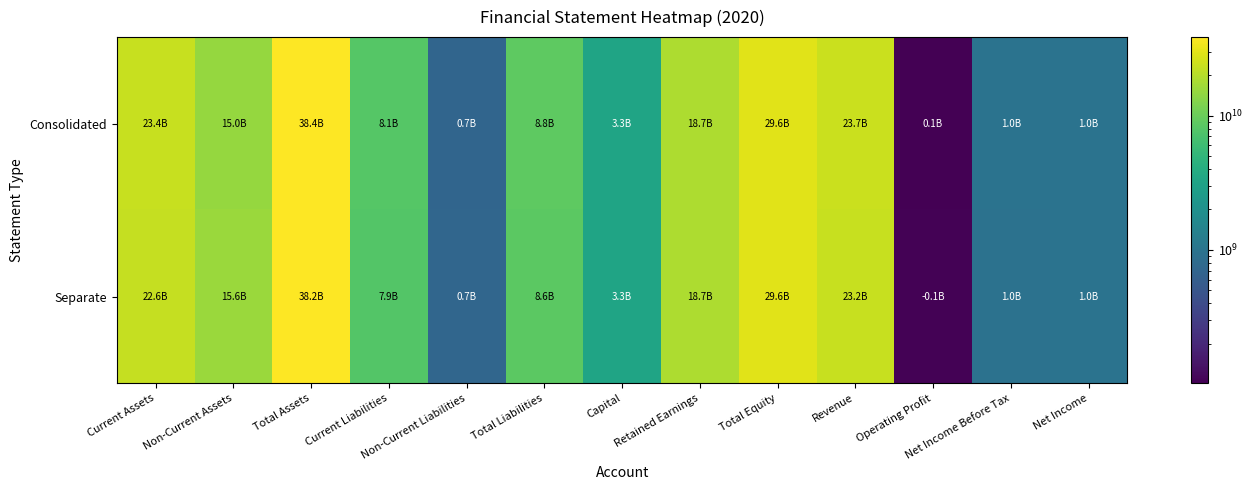

Between Operating Profit and Capital, which is larger?

Capital